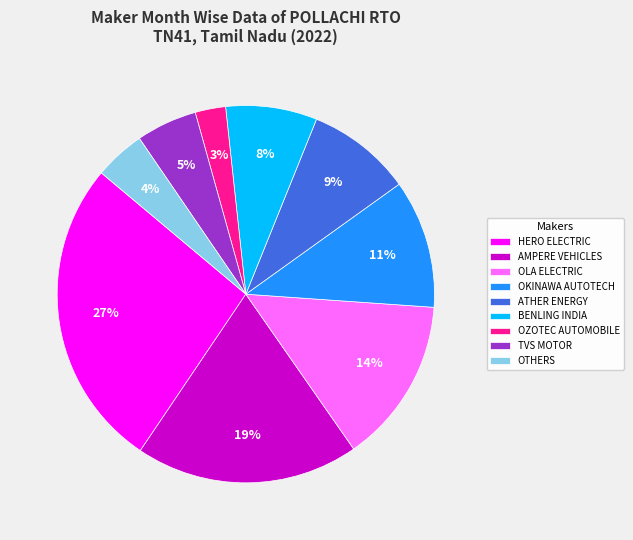

Which slice is the smallest?

OZOTEC AUTOMOBILE